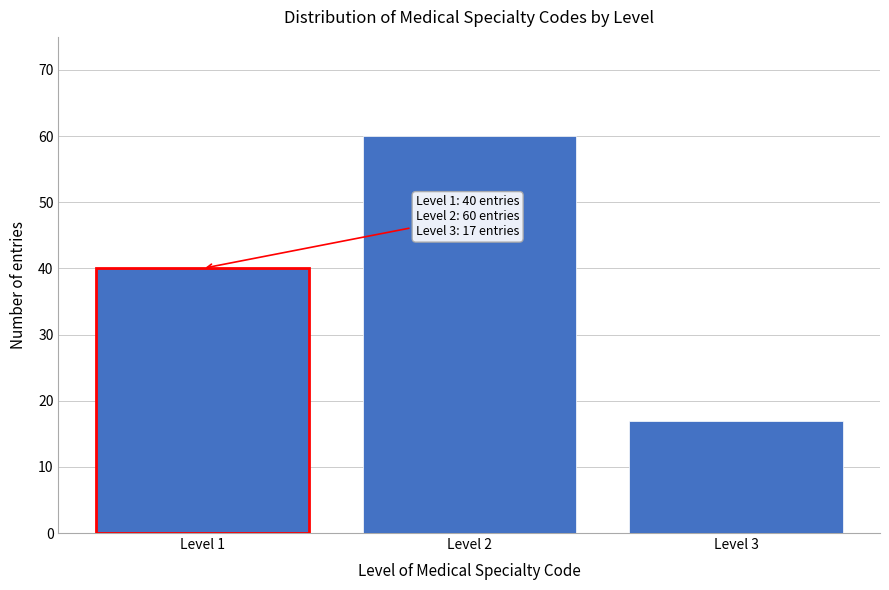

Reading left to right, list all the values displayed in this chart.

Level 1=40	Level 2=60	Level 3=17